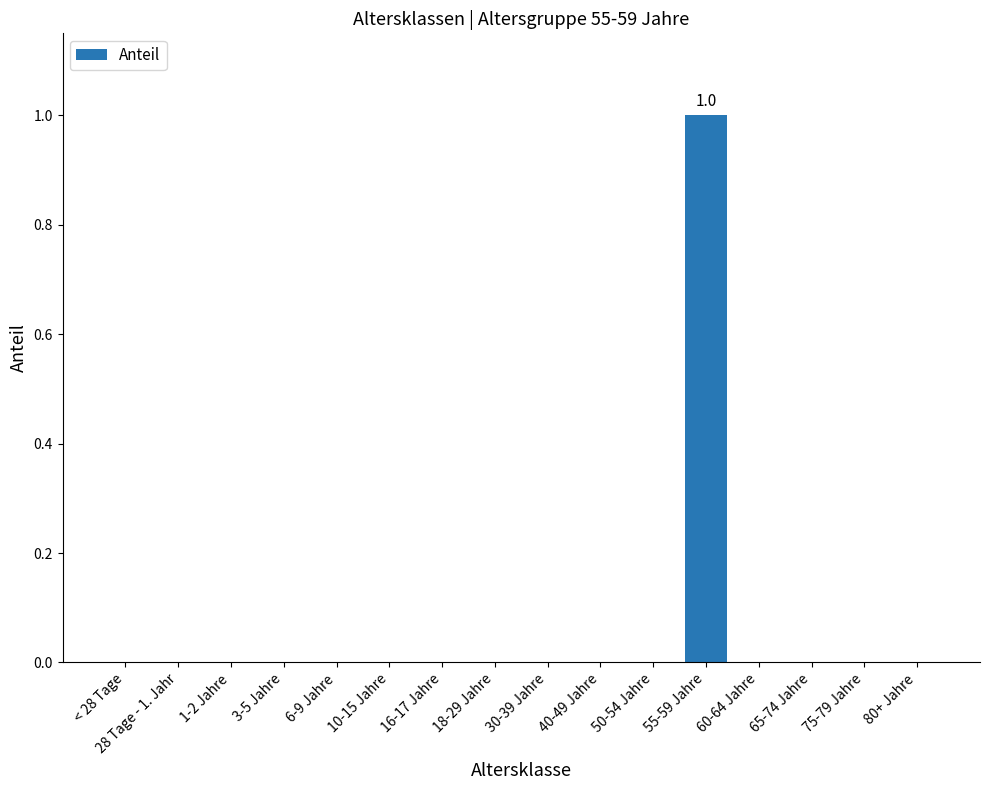

How many data points does each series have?

16